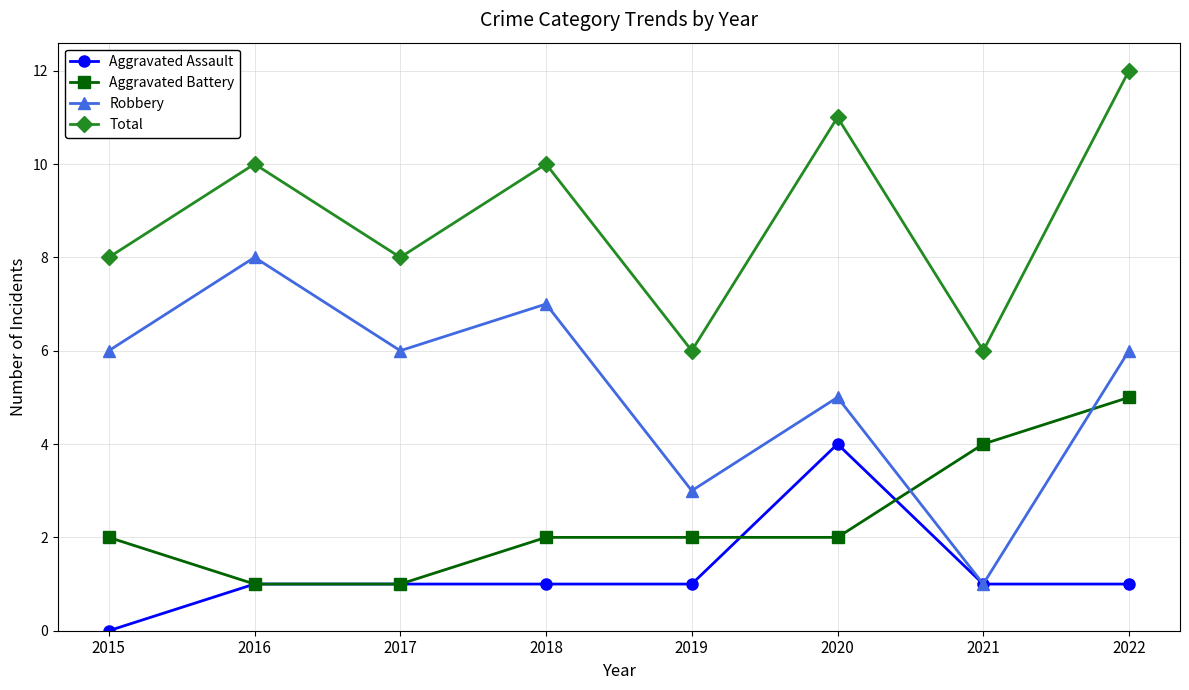

Read the Robbery value at 2019.

3